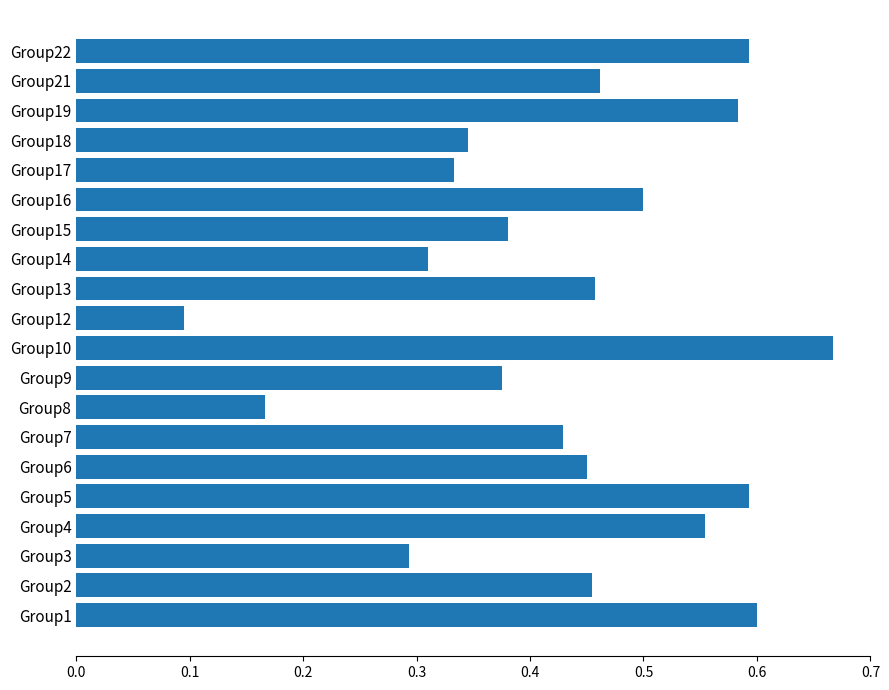

Which label corresponds to the largest value in the chart?

Group10